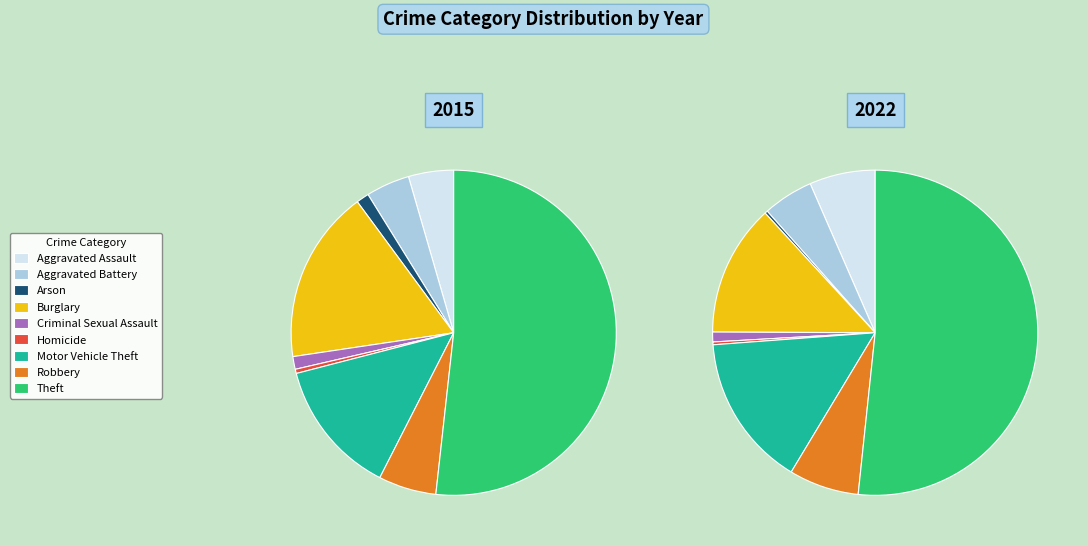

Is it true that Homicide is 7% of the pie?

False